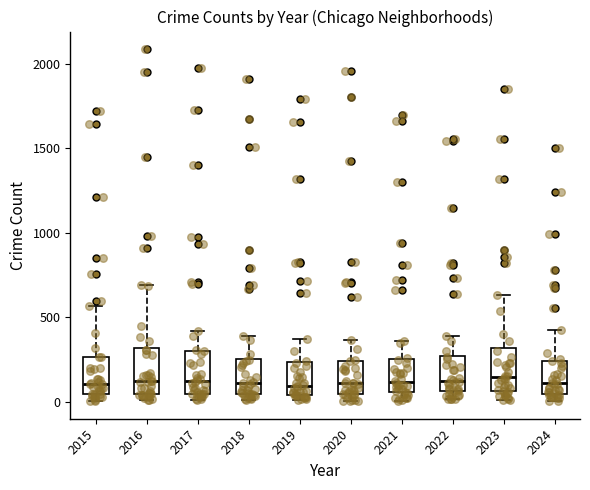

Reading left to right, transcribe this box plot: for each box, give where its median line is, the range the box spans, and where its two whiskers end, as read against the y-axis. The values are not printed on the chart, so give them approximately, as read against the axis.

2015: median 100, box 50 to 250, whiskers 0 to 550
2016: median 150, box 50 to 300, whiskers 0 to 700
2017: median 100, box 50 to 300, whiskers 0 to 400
2018: median 100, box 50 to 250, whiskers 0 to 400
2019: median 100, box 50 to 250, whiskers 0 to 400
2020: median 100, box 50 to 250, whiskers 0 to 350
2021: median 100, box 50 to 250, whiskers 0 to 350
2022: median 100, box 50 to 250, whiskers 0 to 400
2023: median 150, box 50 to 300, whiskers 0 to 650
2024: median 100, box 50 to 250, whiskers 0 to 400